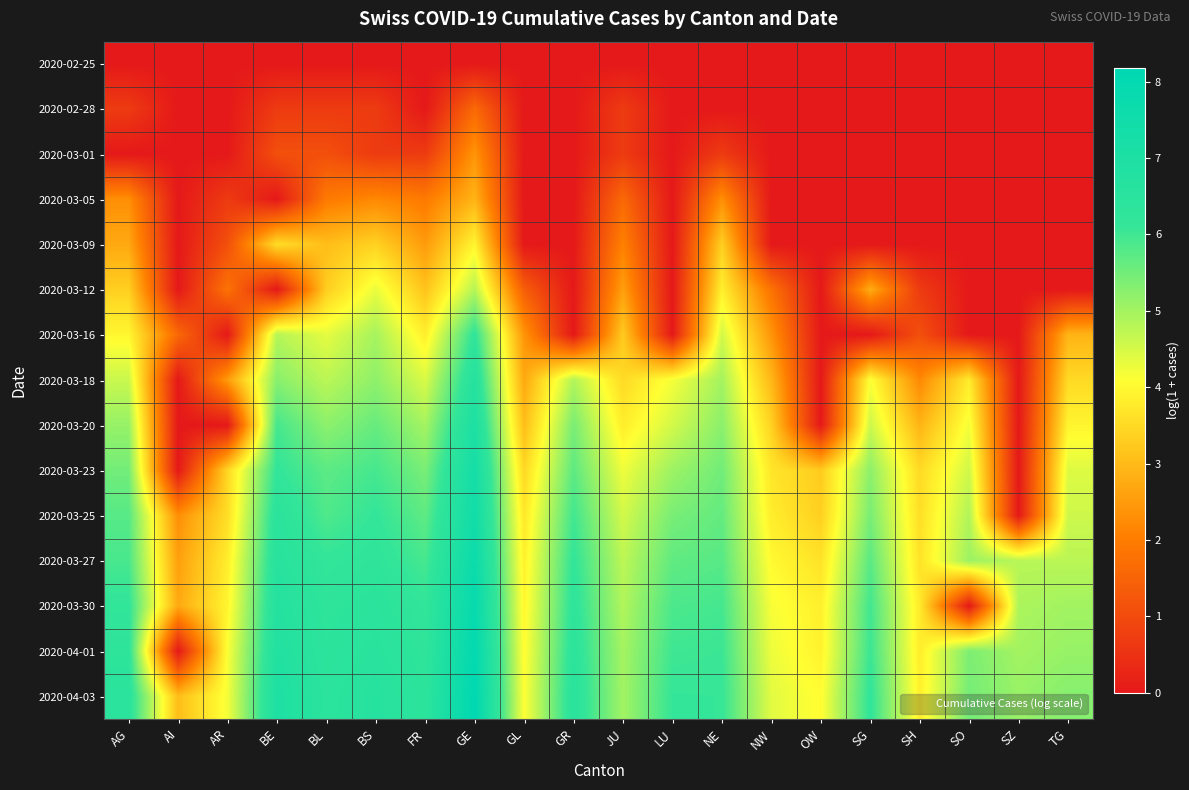

Reading left to right, list all the values displayed in this chart.

2020-02-25: AG=0.0	AI=0.0	AR=0.0	BE=0.0	BL=0.0	BS=0.0	FR=0.0	GE=0.0	GL=0.0	GR=0.0	JU=0.0	LU=0.0	NE=0.0	NW=0.0	OW=0.0	SG=0.0	SH=0.0	SO=0.0	SZ=0.0	TG=0.0
2020-02-28: AG=0.7	AI=0.0	AR=0.0	BE=0.7	BL=0.7	BS=0.7	FR=0.0	GE=1.6	GL=0.0	GR=0.0	JU=0.7	LU=0.0	NE=0.0	NW=0.0	OW=0.0	SG=0.0	SH=0.0	SO=0.0	SZ=0.0	TG=0.0
2020-03-01: AG=0.0	AI=0.0	AR=0.0	BE=1.1	BL=1.1	BS=0.7	FR=0.7	GE=2.4	GL=0.0	GR=0.0	JU=0.7	LU=0.0	NE=0.7	NW=0.0	OW=0.0	SG=0.0	SH=0.0	SO=0.0	SZ=0.0	TG=0.0
2020-03-05: AG=2.3	AI=0.0	AR=0.7	BE=0.0	BL=1.9	BS=2.2	FR=1.9	GE=2.9	GL=0.0	GR=0.0	JU=1.6	LU=0.0	NE=2.3	NW=0.0	OW=0.0	SG=0.0	SH=0.0	SO=0.0	SZ=0.0	TG=0.0
2020-03-09: AG=2.7	AI=0.0	AR=1.1	BE=3.6	BL=3.0	BS=3.4	FR=2.5	GE=3.9	GL=0.0	GR=0.0	JU=2.1	LU=0.0	NE=3.3	NW=0.0	OW=0.0	SG=0.0	SH=0.0	SO=0.0	SZ=0.0	TG=0.0
2020-03-12: AG=3.3	AI=0.0	AR=1.8	BE=0.0	BL=3.3	BS=4.3	FR=3.1	GE=4.8	GL=1.4	GR=0.0	JU=2.6	LU=0.0	NE=3.9	NW=1.8	OW=0.0	SG=2.8	SH=0.7	SO=0.0	SZ=0.0	TG=0.0
2020-03-16: AG=4.0	AI=1.6	AR=0.0	BE=4.8	BL=4.3	BS=5.0	FR=3.8	GE=6.2	GL=2.4	GR=0.0	JU=3.3	LU=0.0	NE=4.5	NW=2.4	OW=0.0	SG=0.0	SH=1.1	SO=0.0	SZ=0.0	TG=2.9
2020-03-18: AG=4.6	AI=0.0	AR=2.5	BE=5.3	BL=4.8	BS=5.2	FR=4.5	GE=6.7	GL=2.7	GR=4.9	JU=3.5	LU=4.2	NE=5.0	NW=2.9	OW=0.0	SG=4.1	SH=2.2	SO=3.8	SZ=0.0	TG=3.5
2020-03-20: AG=5.1	AI=0.0	AR=0.0	BE=5.9	BL=5.2	BS=5.6	FR=5.0	GE=7.0	GL=3.0	GR=5.4	JU=3.8	LU=4.5	NE=5.2	NW=3.4	OW=0.0	SG=4.6	SH=2.9	SO=4.2	SZ=0.0	TG=3.9
2020-03-23: AG=5.5	AI=0.0	AR=3.4	BE=6.2	BL=5.7	BS=5.9	FR=5.4	GE=7.3	GL=3.5	GR=5.7	JU=4.2	LU=5.1	NE=5.5	NW=3.7	OW=3.3	SG=5.2	SH=3.5	SO=4.6	SZ=0.0	TG=4.4
2020-03-25: AG=5.8	AI=2.3	AR=3.6	BE=6.4	BL=5.8	BS=6.1	FR=5.7	GE=7.5	GL=3.7	GR=6.0	JU=4.5	LU=5.4	NE=5.6	NW=3.8	OW=3.3	SG=5.4	SH=3.6	SO=4.9	SZ=0.0	TG=4.6
2020-03-27: AG=5.9	AI=2.6	AR=3.8	BE=6.6	BL=6.1	BS=6.3	FR=5.9	GE=7.7	GL=3.9	GR=6.2	JU=4.7	LU=5.7	NE=5.8	NW=4.0	OW=3.6	SG=5.7	SH=3.6	SO=5.1	SZ=4.8	TG=4.8
2020-03-30: AG=6.2	AI=2.7	AR=3.9	BE=6.7	BL=6.3	BS=6.4	FR=6.2	GE=7.9	GL=4.0	GR=6.3	JU=4.9	LU=5.9	NE=5.9	NW=4.2	OW=3.9	SG=6.0	SH=3.8	SO=0.0	SZ=4.9	TG=5.0
2020-04-01: AG=6.3	AI=0.0	AR=4.1	BE=6.8	BL=6.4	BS=6.5	FR=6.3	GE=8.0	GL=4.0	GR=6.4	JU=5.0	LU=6.0	NE=6.0	NW=4.3	OW=3.9	SG=6.0	SH=3.8	SO=5.4	SZ=5.0	TG=5.1
2020-04-03: AG=6.4	AI=3.0	AR=4.2	BE=7.0	BL=6.4	BS=6.6	FR=6.4	GE=8.2	GL=4.1	GR=6.5	JU=5.0	LU=6.1	NE=6.1	NW=4.4	OW=4.0	SG=6.2	SH=3.9	SO=5.5	SZ=5.1	TG=5.3